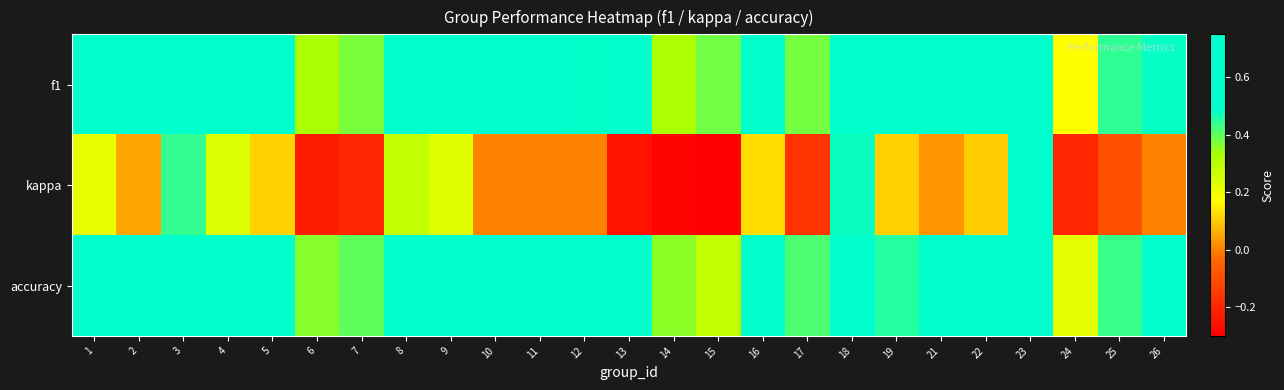

Which series has the largest total across all categories?

f1